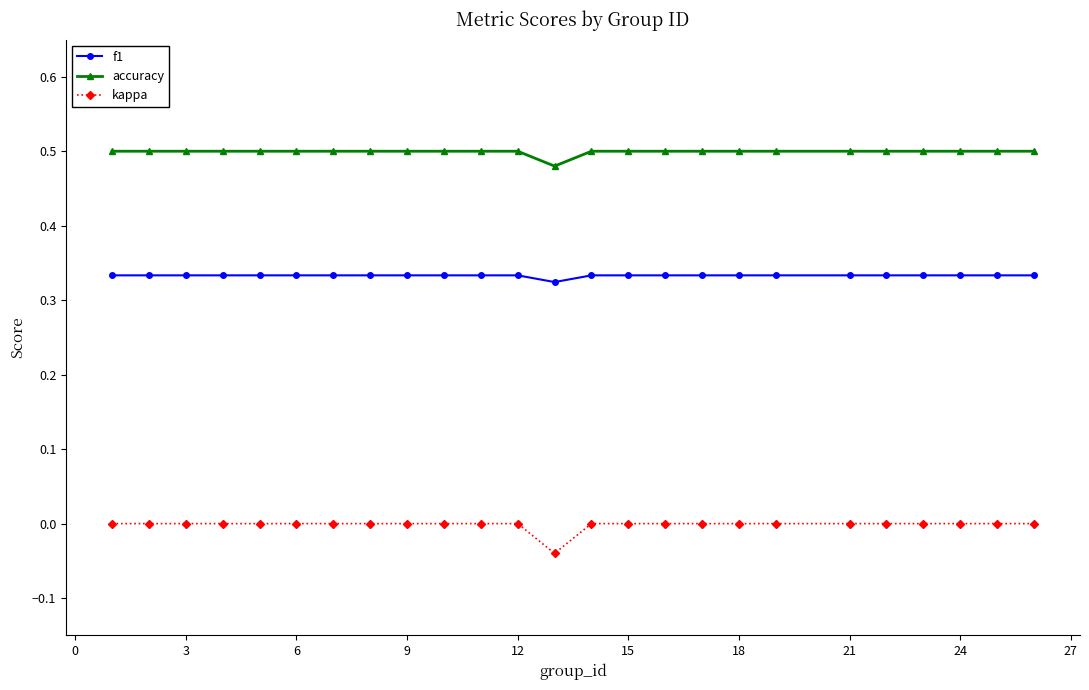

True or false: accuracy and f1 intersect in this chart.

False